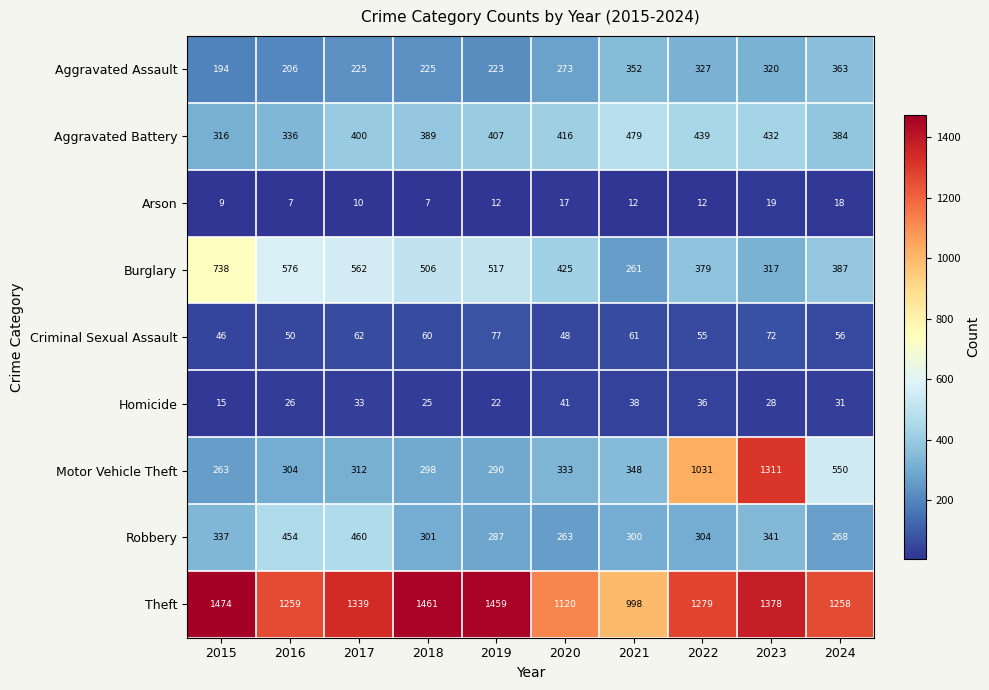

List the series in order of their peak value, lowest first.

Arson, Homicide, Criminal Sexual Assault, Aggravated Assault, Robbery, Aggravated Battery, Burglary, Motor Vehicle Theft, Theft